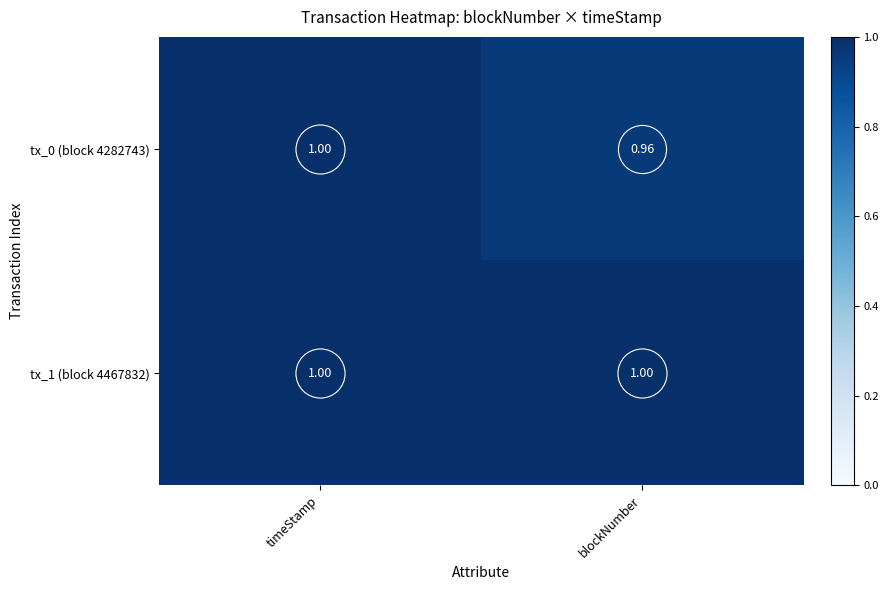

At which category is the sum across all series the highest?

timeStamp